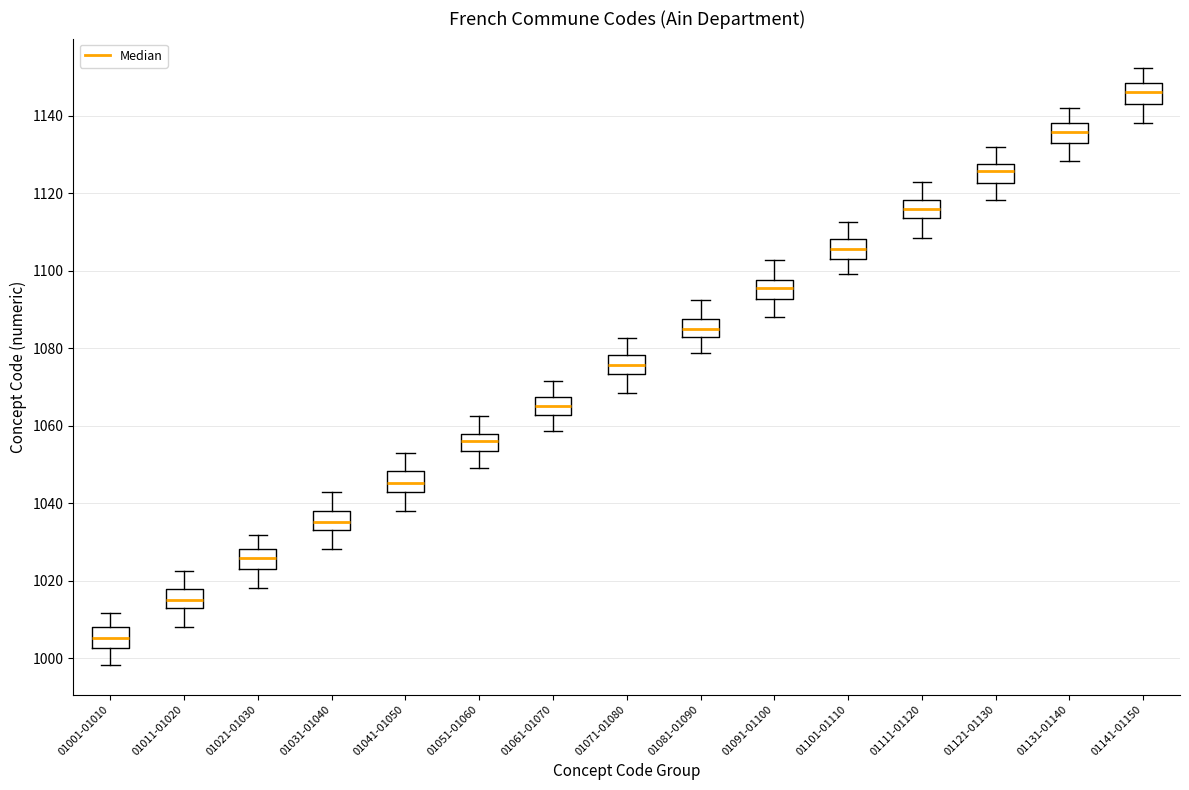

Reading left to right, read every box against the y-axis: the position of its median line, the range the box covers, and the ends of its whiskers. The values are not printed on the chart, so give them approximately, as read against the axis.

01001-01010: median 1006, box 1002 to 1008, whiskers 998 to 1012
01011-01020: median 1016, box 1014 to 1018, whiskers 1008 to 1022
01021-01030: median 1026, box 1024 to 1028, whiskers 1018 to 1032
01031-01040: median 1036, box 1034 to 1038, whiskers 1028 to 1042
01041-01050: median 1046, box 1042 to 1048, whiskers 1038 to 1052
01051-01060: median 1056, box 1054 to 1058, whiskers 1048 to 1062
01061-01070: median 1066, box 1062 to 1068, whiskers 1058 to 1072
01071-01080: median 1076, box 1074 to 1078, whiskers 1068 to 1082
01081-01090: median 1086, box 1082 to 1088, whiskers 1078 to 1092
01091-01100: median 1096, box 1092 to 1098, whiskers 1088 to 1102
01101-01110: median 1106, box 1104 to 1108, whiskers 1100 to 1112
01111-01120: median 1116, box 1114 to 1118, whiskers 1108 to 1122
01121-01130: median 1126, box 1122 to 1128, whiskers 1118 to 1132
01131-01140: median 1136, box 1132 to 1138, whiskers 1128 to 1142
01141-01150: median 1146, box 1144 to 1148, whiskers 1138 to 1152